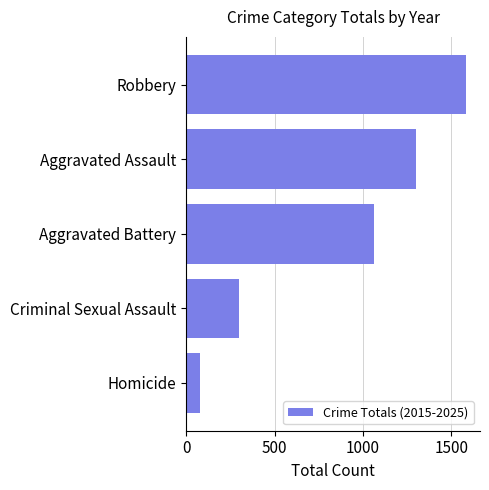

What is the difference between the second highest and minimum values?

1222